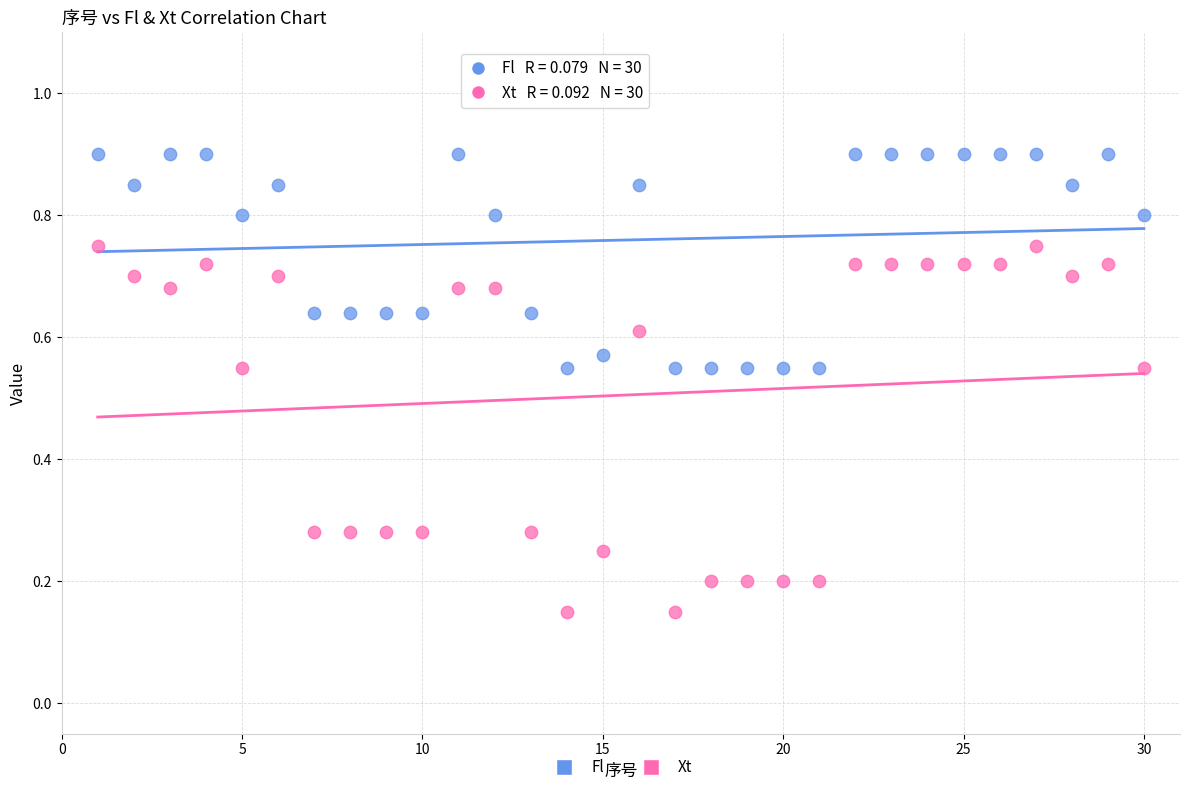

What are all the series names shown in the legend?

Fl, Xt